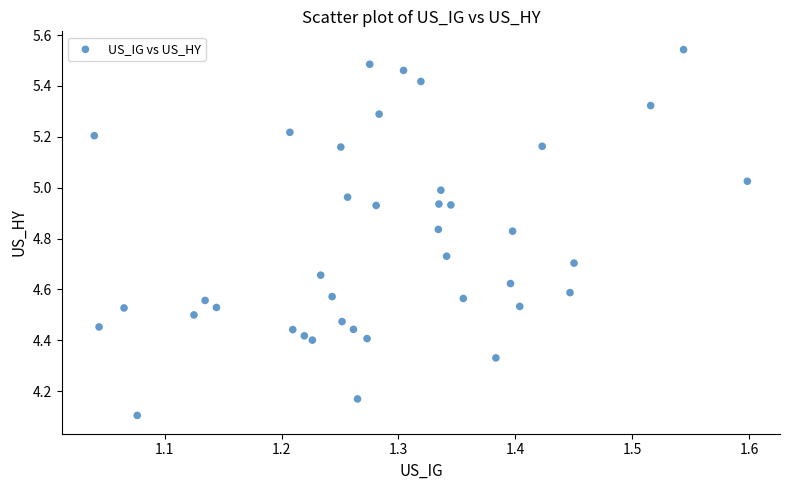

What Y value in the scatter plot is closest to 4?

4.1